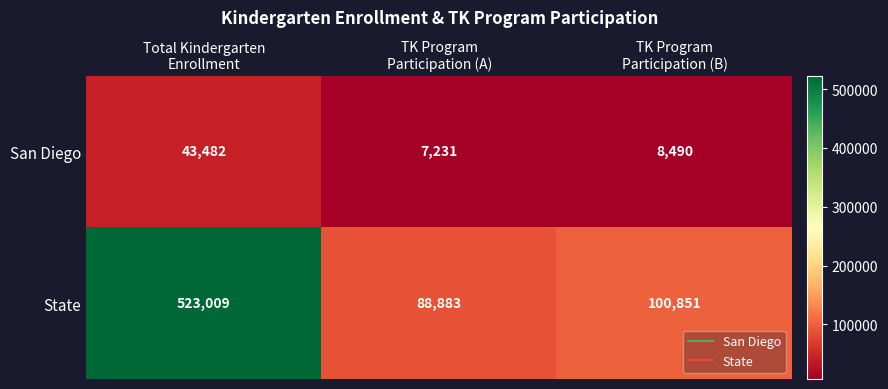

At which category does the chart reach its peak across all series?

Total Kindergarten
Enrollment